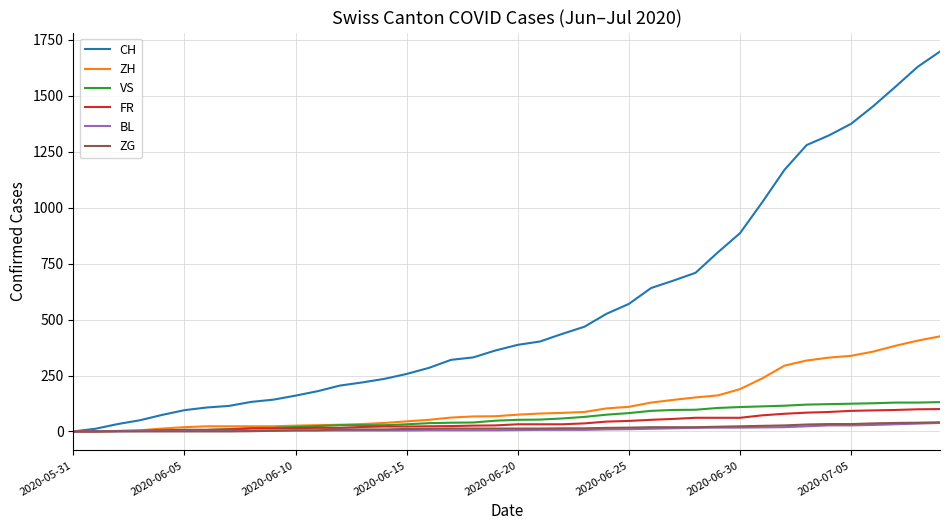

Which series has the largest total across all categories?

CH